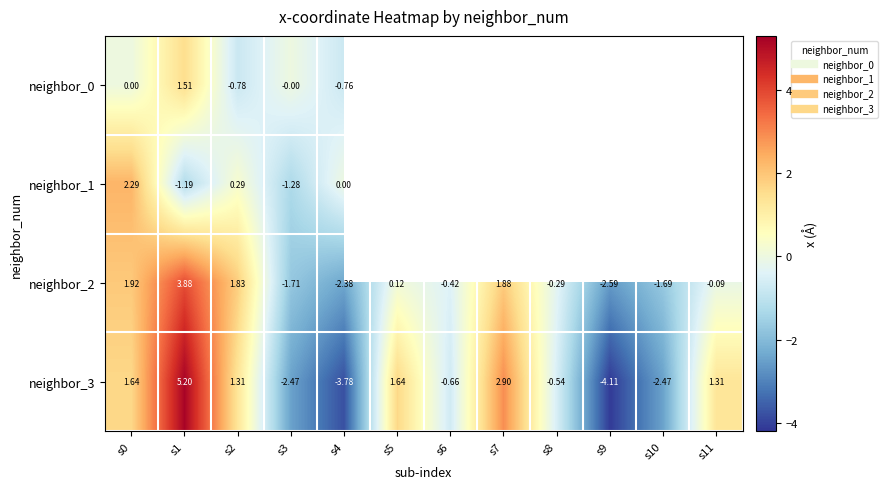

At how many categories does at least one series exceed -1?

10